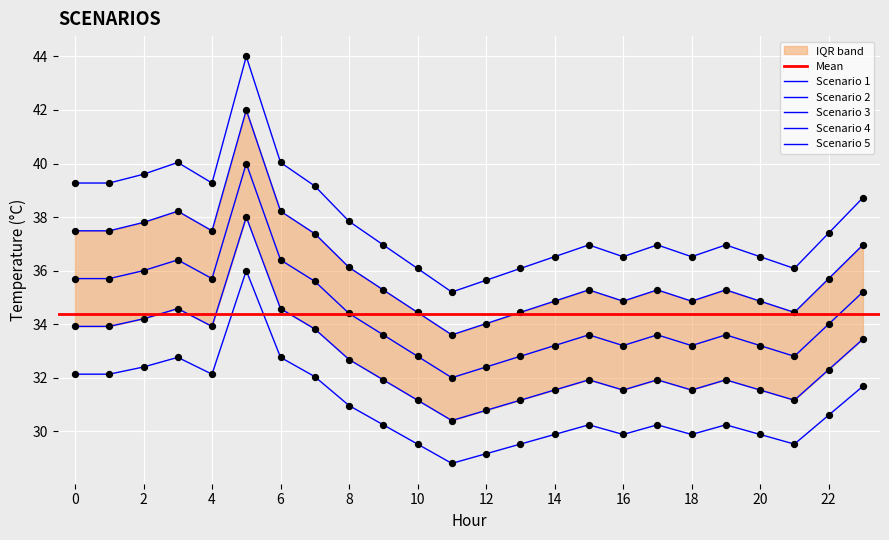

At which category is the sum across all series the highest?

5